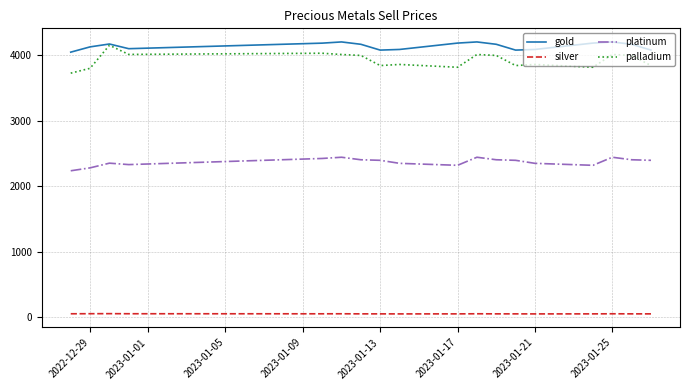

Which series has the widest spread of values?

palladium